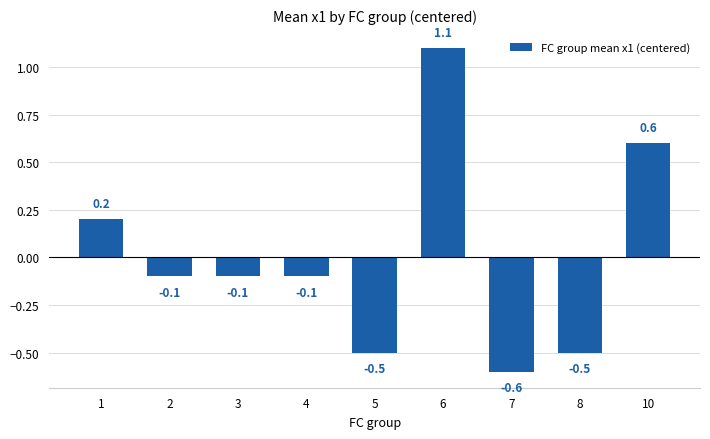

Which label corresponds to the smallest value in the chart?

7